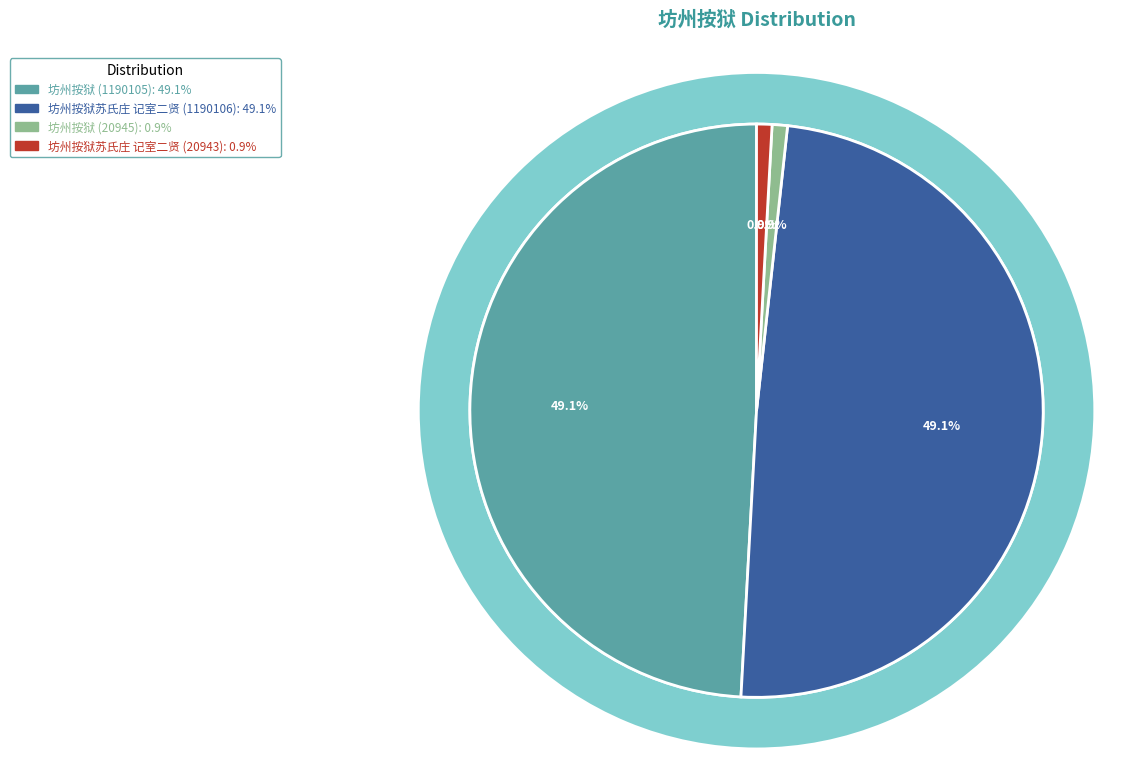

True or false: 坊州按狱 (20945) accounts for 1% of the total.

True